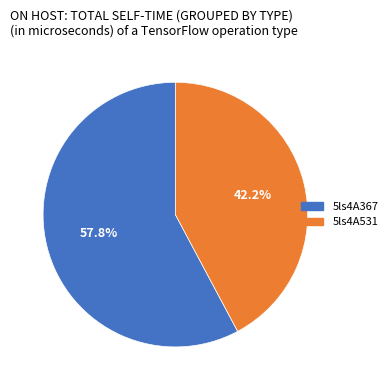

Does 5ls4A367 account for over 50% of the chart?

Yes